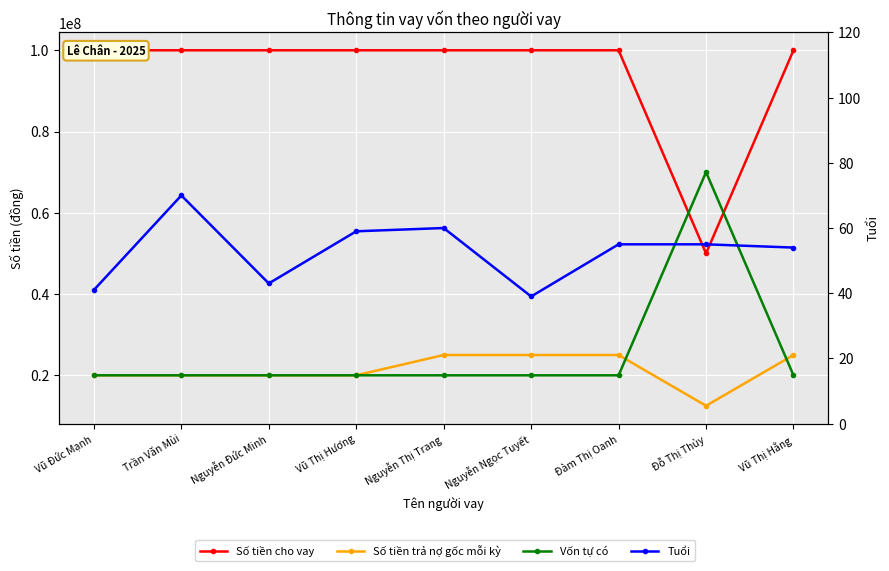

Is the value of Số tiền trả nợ gốc mỗi kỳ at Nguyễn Ngọc Tuyết greater than the value of Tuổi at Đàm Thị Oanh?

Yes